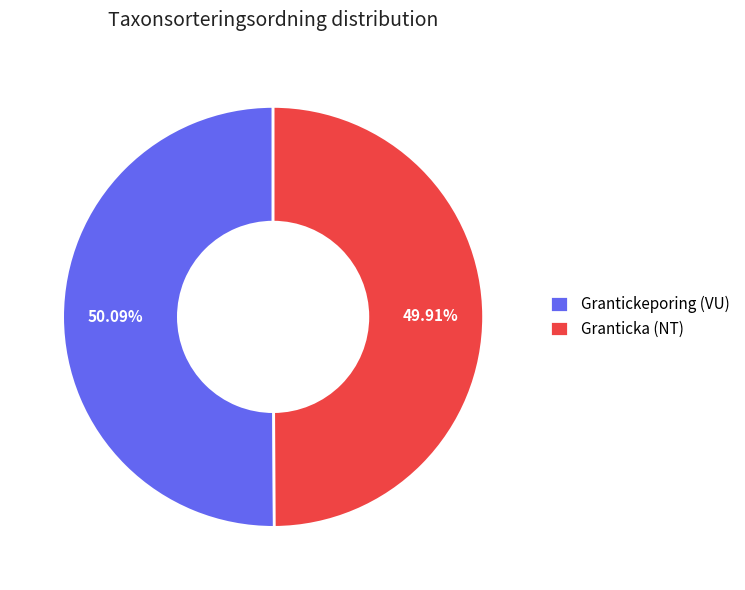

How many segments does this pie chart have?

2